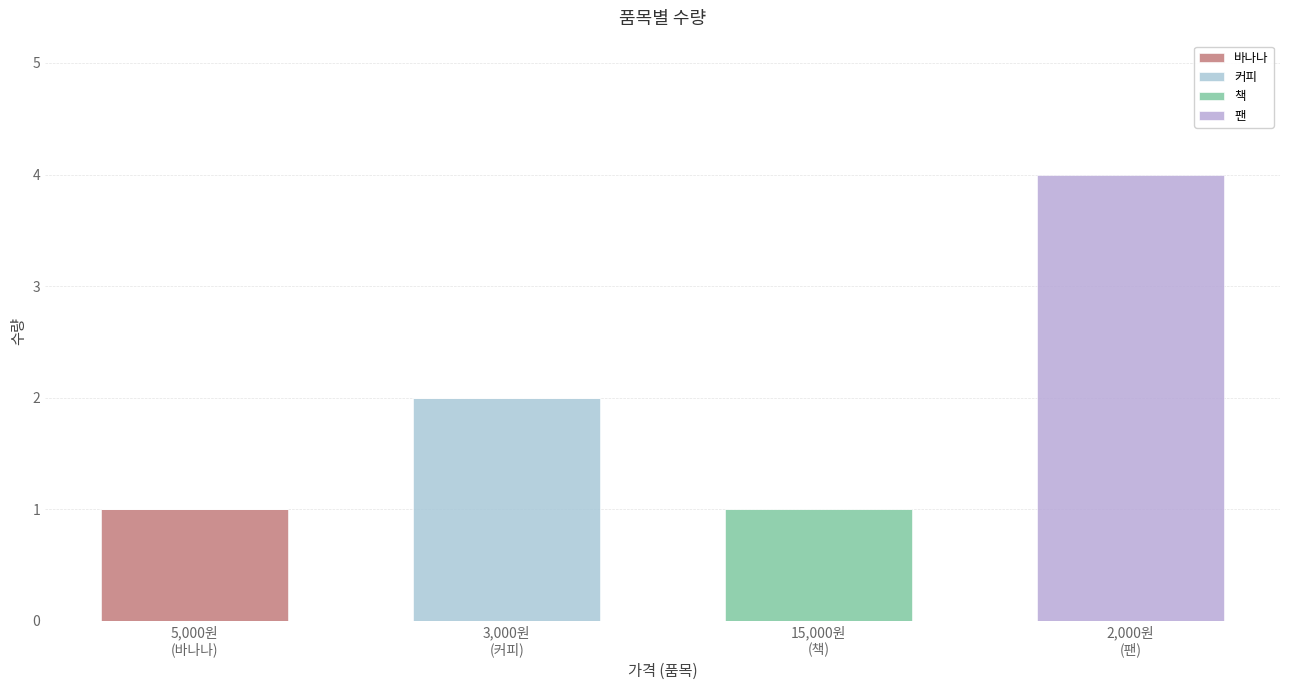

At how many categories does at least one series exceed 1?

2